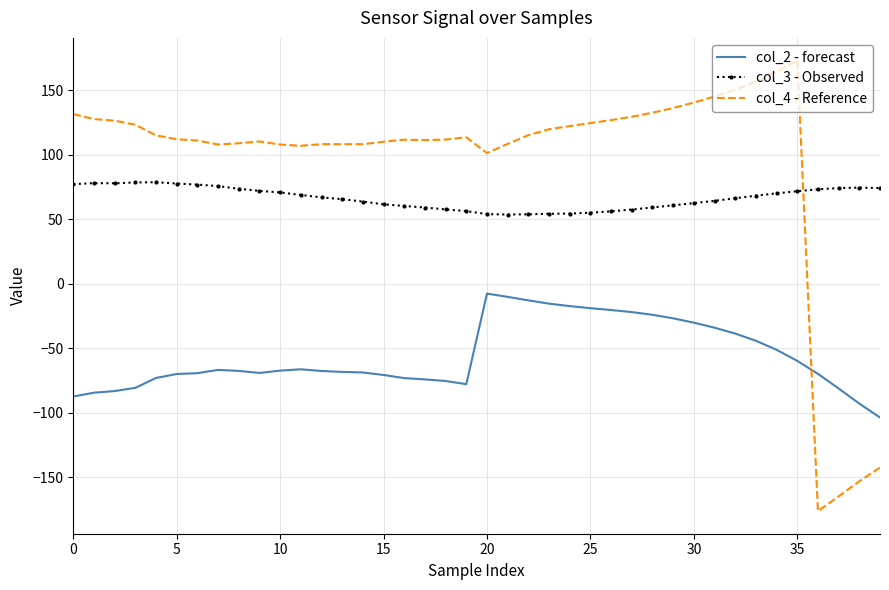

In col_2 - forecast, how many points are lower than both neighbors (excluding endpoints)?

2